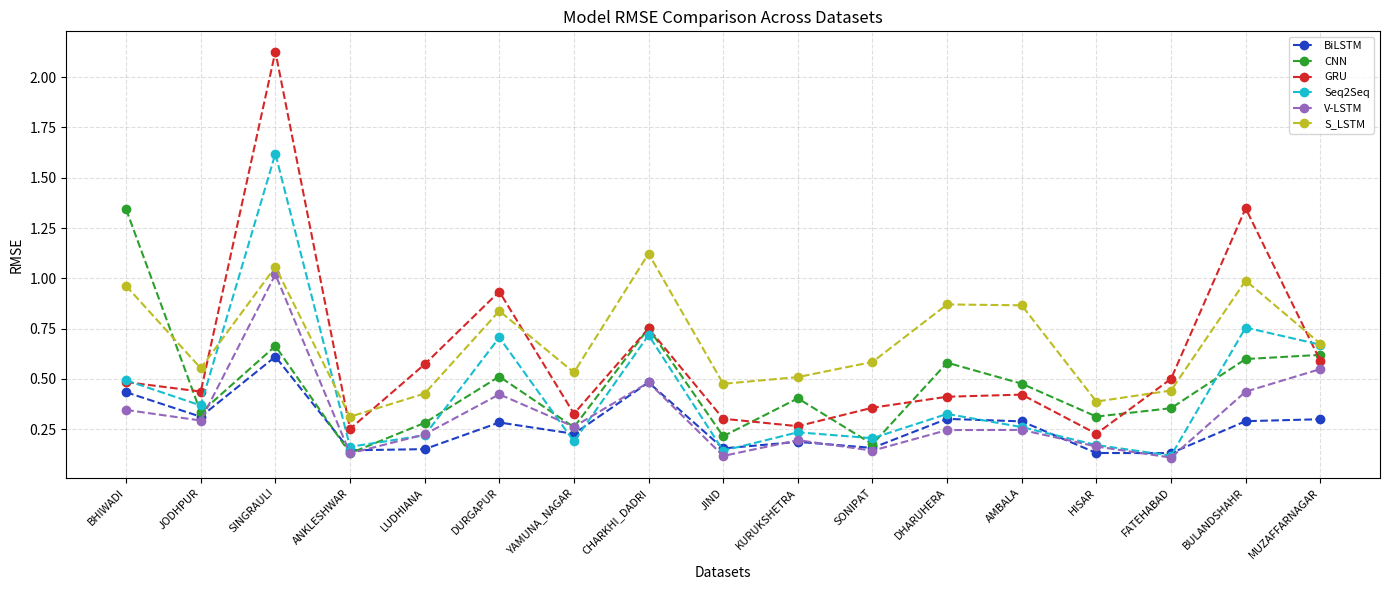

Is the value of GRU at JIND greater than the value of Seq2Seq at AMBALA?

Yes